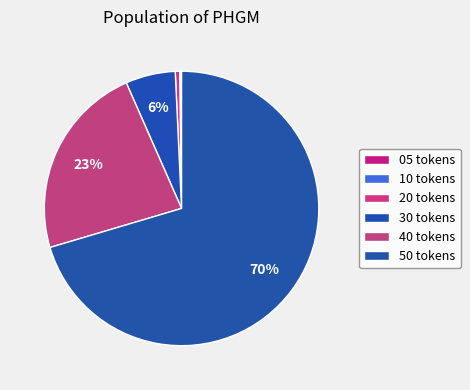

Is the sum of 20 tokens and 30 tokens greater than half?

No